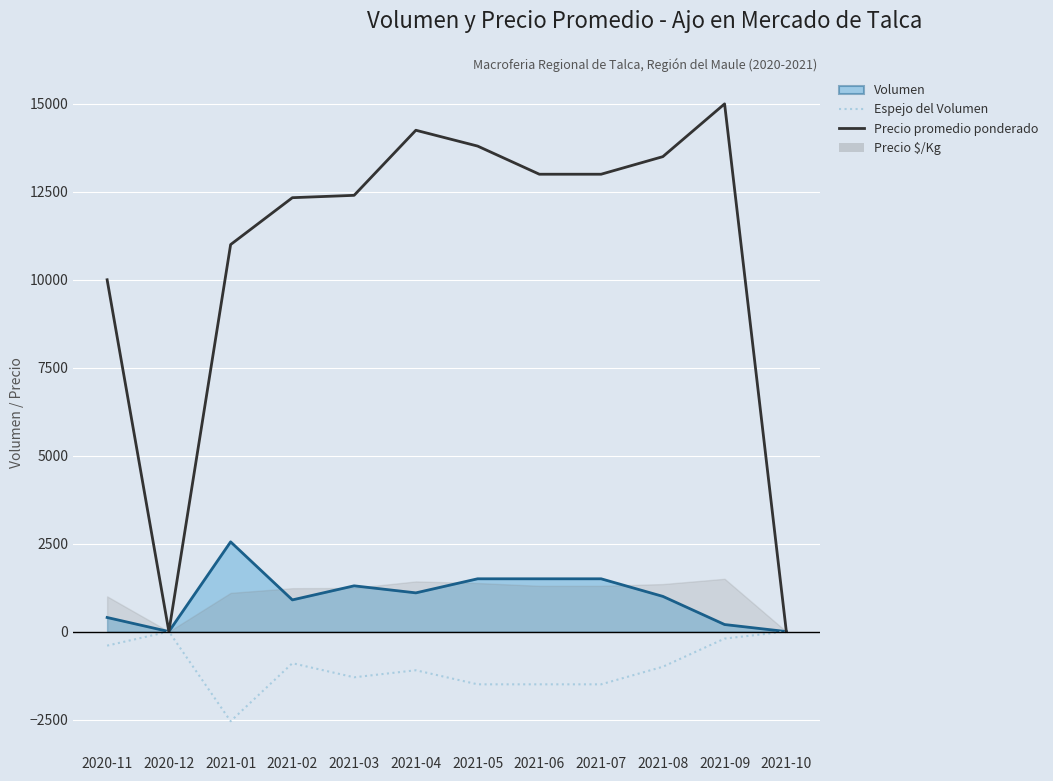

In Espejo del Volumen, how many points are lower than both neighbors (excluding endpoints)?

2